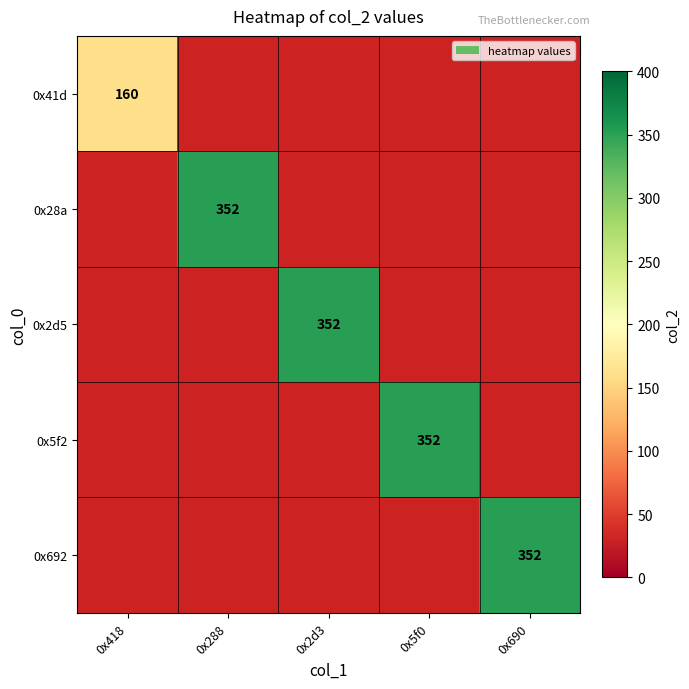

The value of 0x28a at 0x288 is 352. True or false?

True